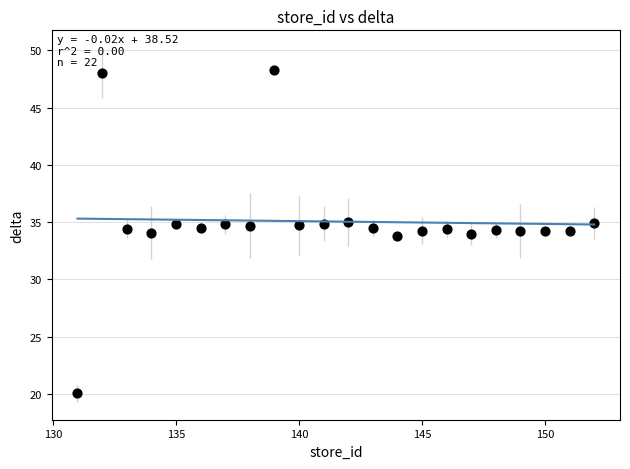

What is the range of Y values (max minus min)?

28.2